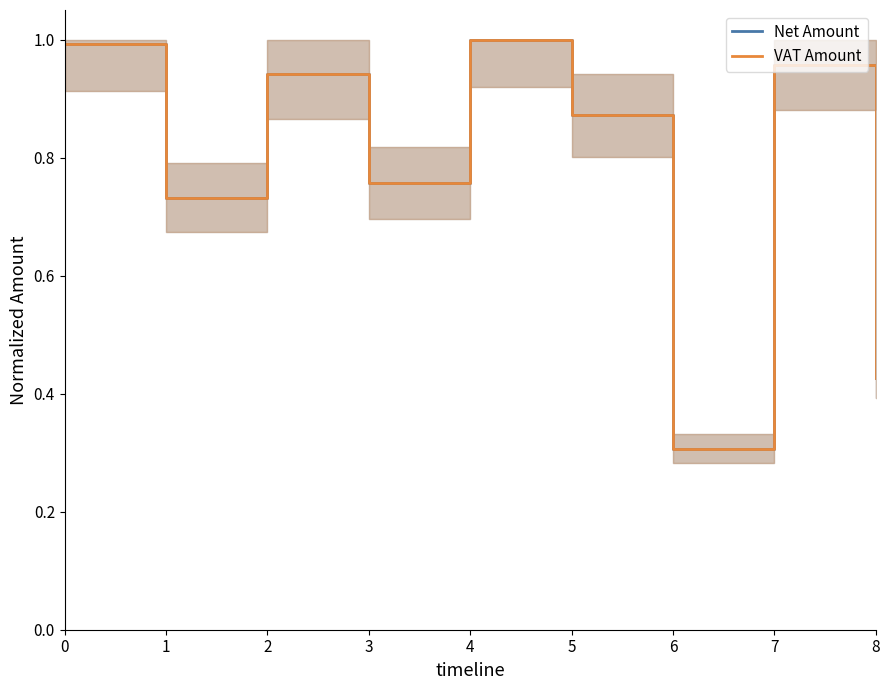

List the labels in order of Net Amount value, smallest first.

6, 8, 1, 3, 5, 2, 7, 0, 4